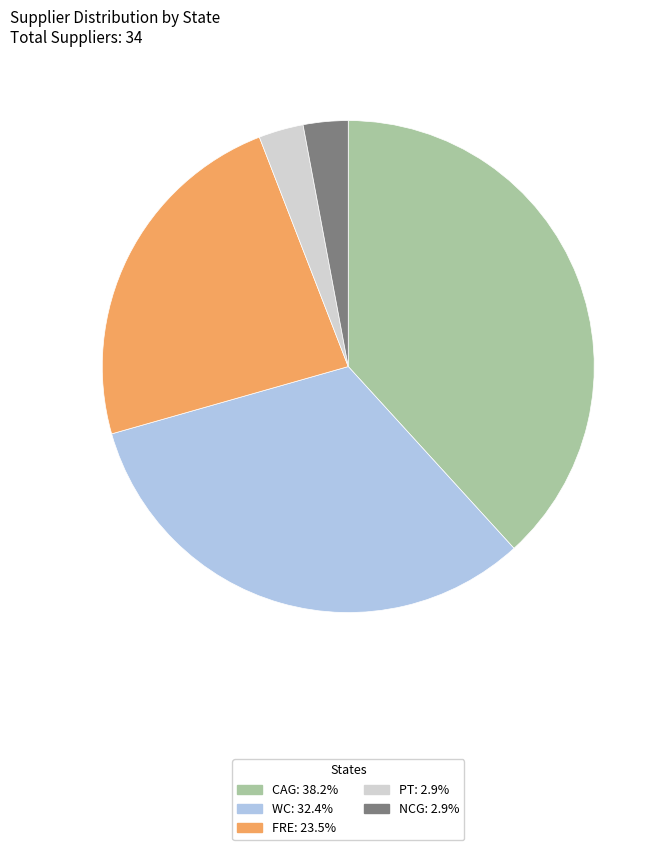

Is there any slice that represents more than half of the pie?

No